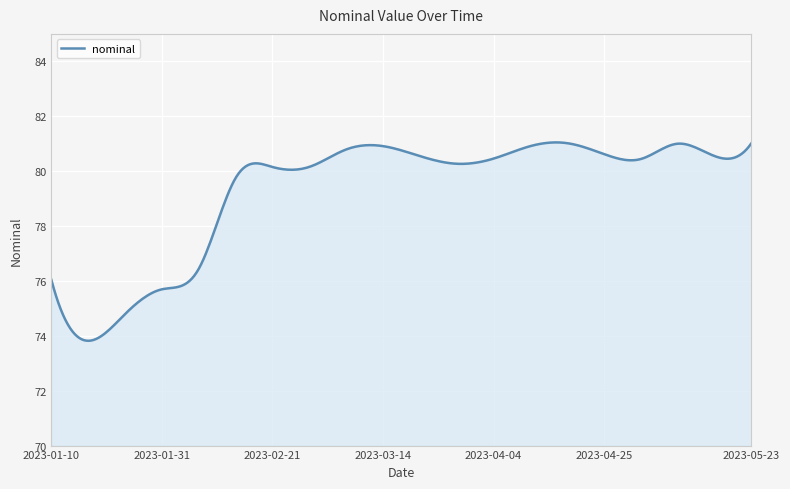

How many lines are shown in the chart?

1